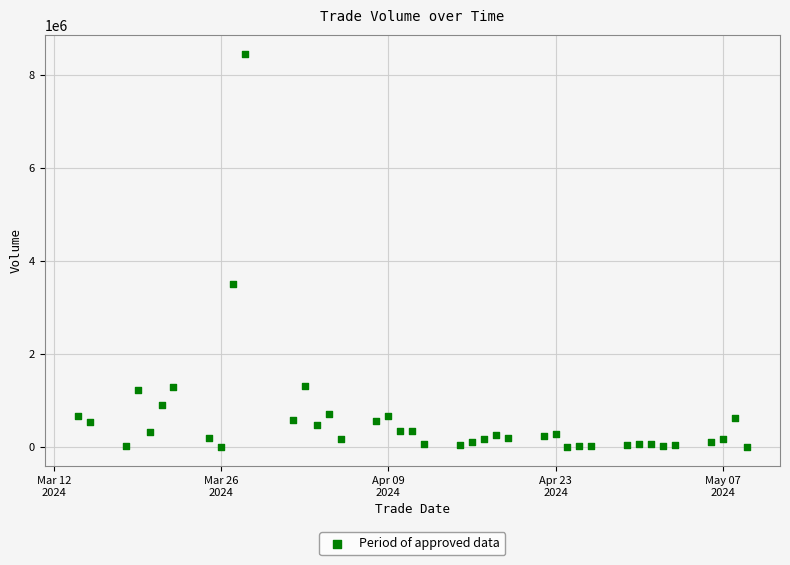

What Y value in the scatter plot is closest to 4228348?

3518016